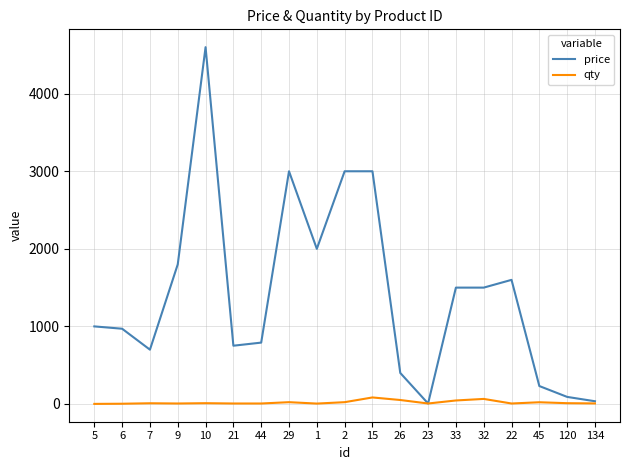

True or false: price has more than 1 interior local peaks.

True